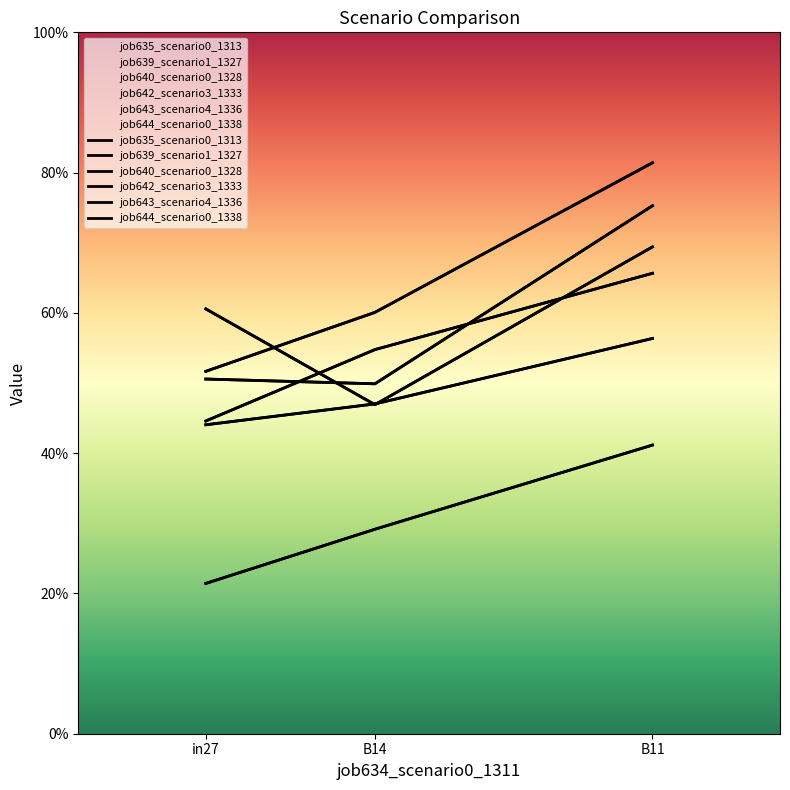

Reading left to right, transcribe all the data shown in this chart.

job635_scenario0_1313: in27=0.5	B14=0.5	B11=0.8
job639_scenario1_1327: in27=0.5	B14=0.6	B11=0.8
job640_scenario0_1328: in27=0.4	B14=0.5	B11=0.6
job642_scenario3_1333: in27=0.6	B14=0.5	B11=0.7
job643_scenario4_1336: in27=0.4	B14=0.5	B11=0.7
job644_scenario0_1338: in27=0.2	B14=0.3	B11=0.4